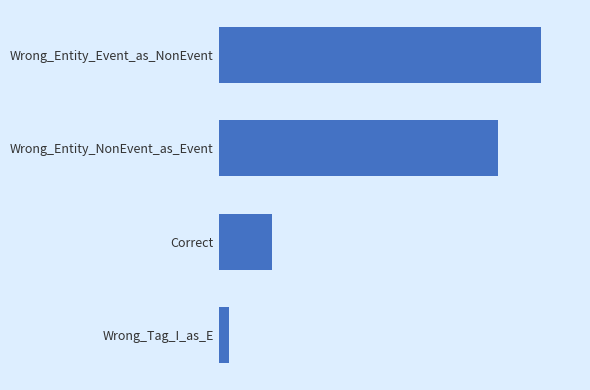

What is the difference between the maximum and minimum values?

29